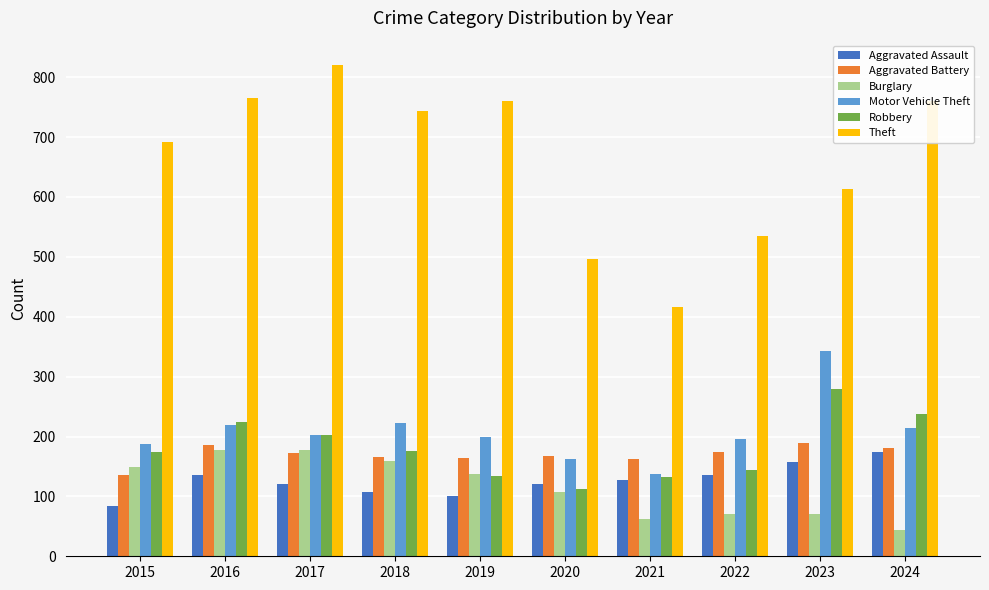

What is the average value of the Burglary series?

115